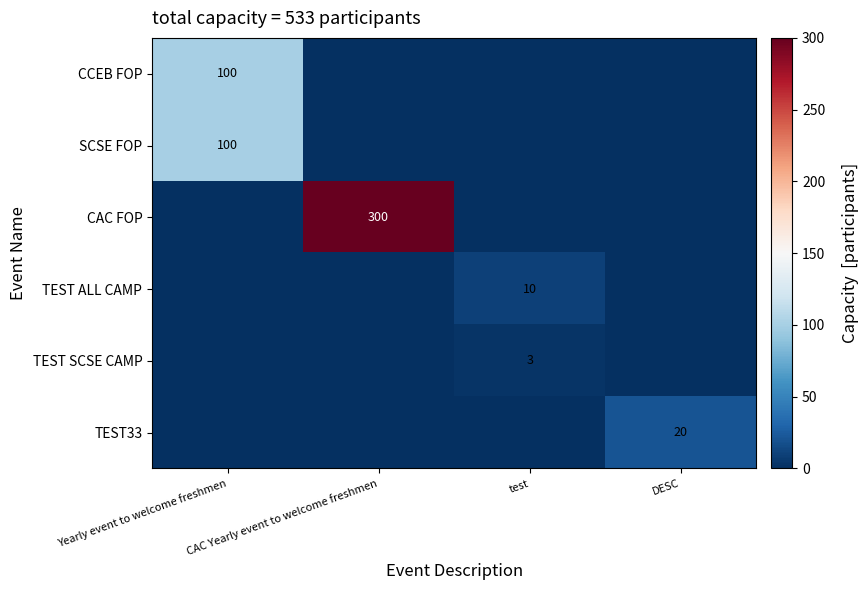

The value of CAC FOP at CAC Yearly event to welcome freshmen is 194. True or false?

False